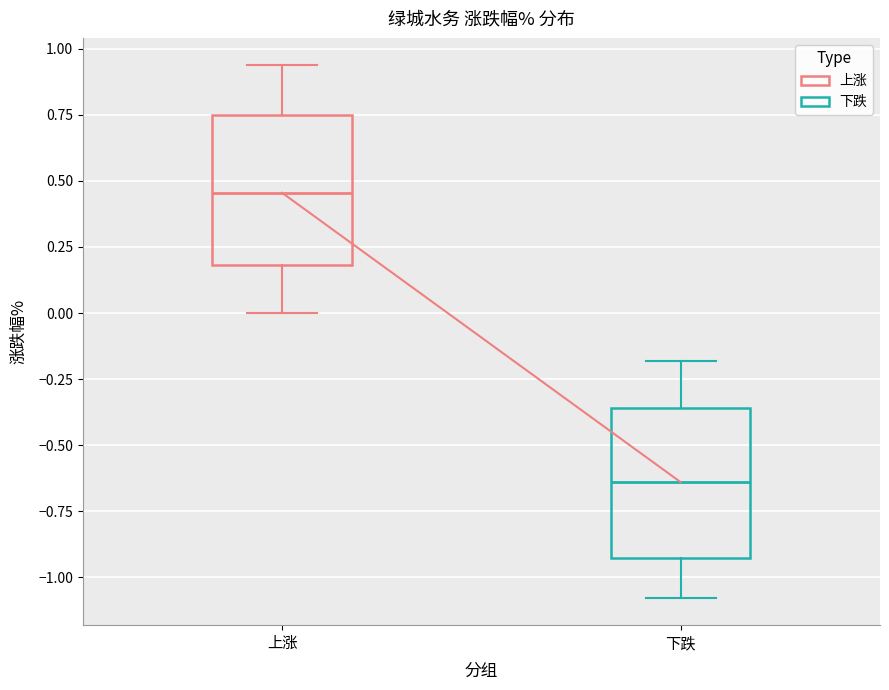

Reading left to right, read every box against the y-axis: the position of its median line, the range the box covers, and the ends of its whiskers. The values are not printed on the chart, so give them approximately, as read against the axis.

上涨: median 0.45, box 0.20 to 0.75, whiskers 0.00 to 0.95
下跌: median -0.65, box -0.95 to -0.35, whiskers -1.10 to -0.20